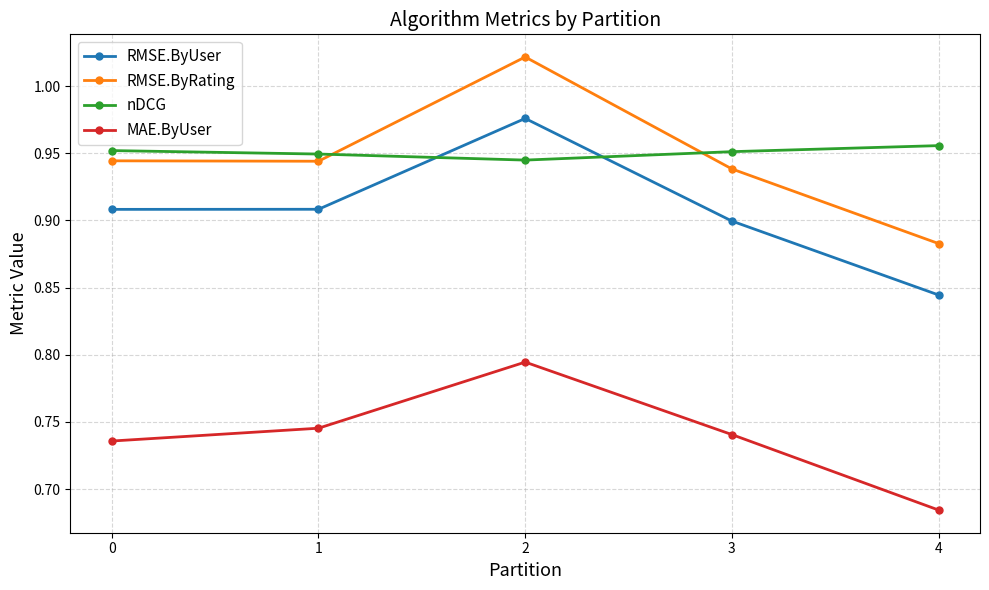

Is the value of RMSE.ByUser at 1 greater than the value of MAE.ByUser at 2?

Yes